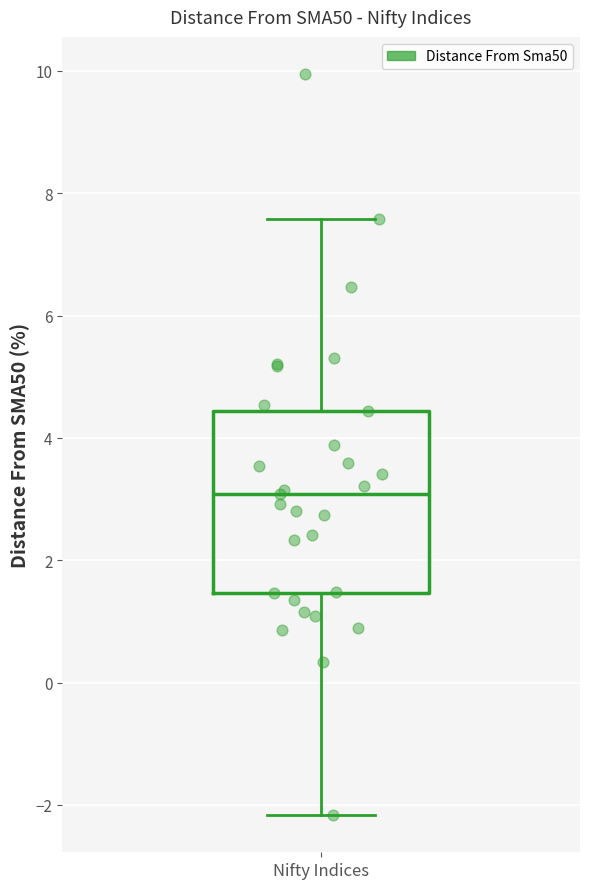

Transcribe this box plot: give where the median line is, the range the box spans, and where the two whiskers end, as read against the y-axis. The values are not printed on the chart, so give them approximately, as read against the axis.

median 3.0, box 1.4 to 4.4, whiskers -2.2 to 7.6